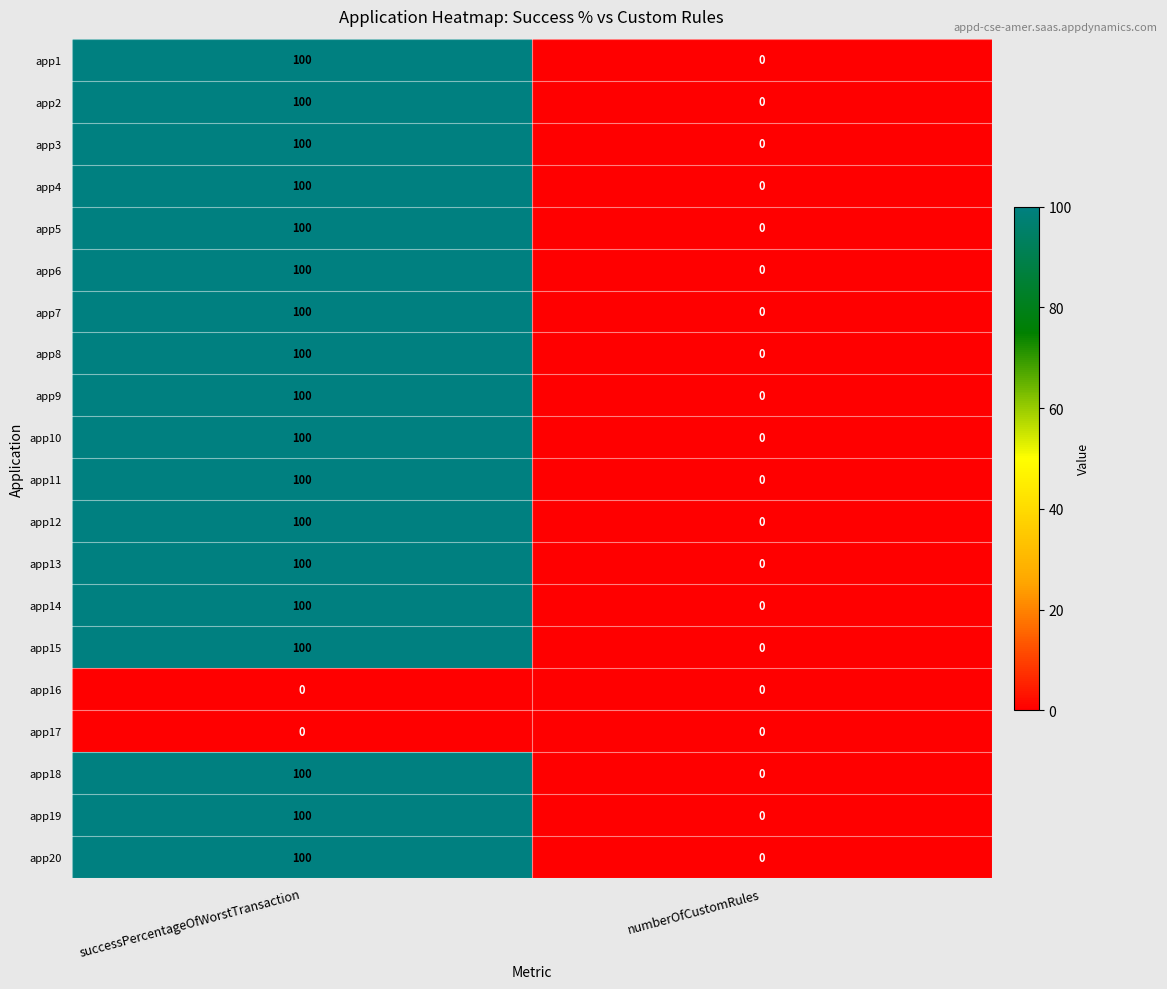

At how many categories does at least one series exceed 21?

1